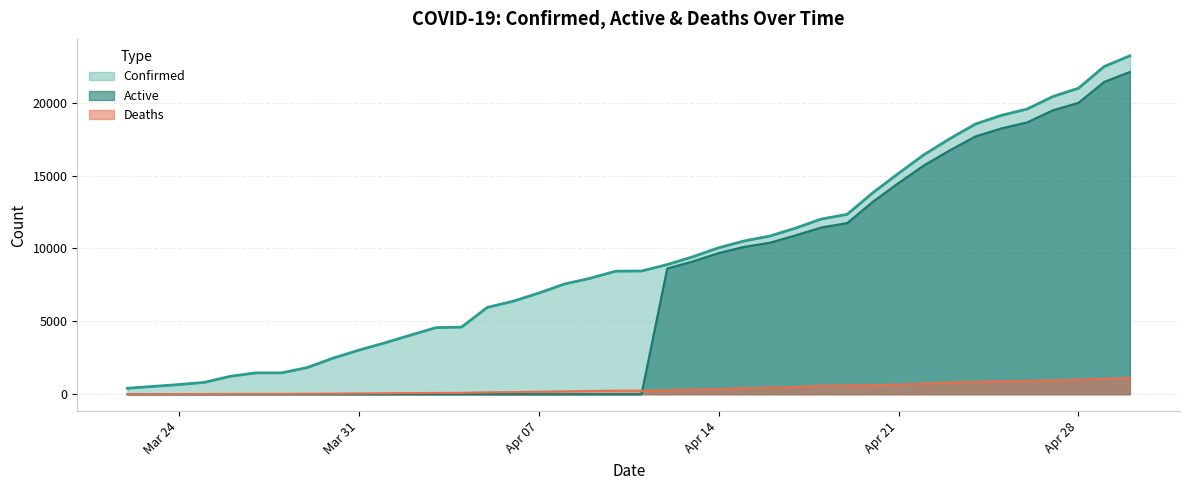

Reading left to right, extract all data points from this chart.

Confirmed: 407	536	662	812	1229	1465	1465	1829	2474	3019	3518	4045	4566	4605	5955	6377	6936	7559	7955	8443	8453	8894	9433	10047	10517	10854	11400	12021	12341	13823	15153	16447	17537	18545	19133	19567	20423	20996	22485	23220
Deaths: 5	7	11	13	21	26	26	32	44	54	64	78	89	93	132	147	169	198	223	242	244	269	322	360	405	457	497	576	600	619	663	732	797	850	895	916	944	1002	1056	1111
Active: 0	0	0	0	0	0	0	0	0	0	0	0	0	0	0	0	0	0	0	0	0	8625	9111	9687	10112	10397	10903	11445	11741	13204	14490	15715	16740	17695	18238	18651	19479	19994	21429	22109